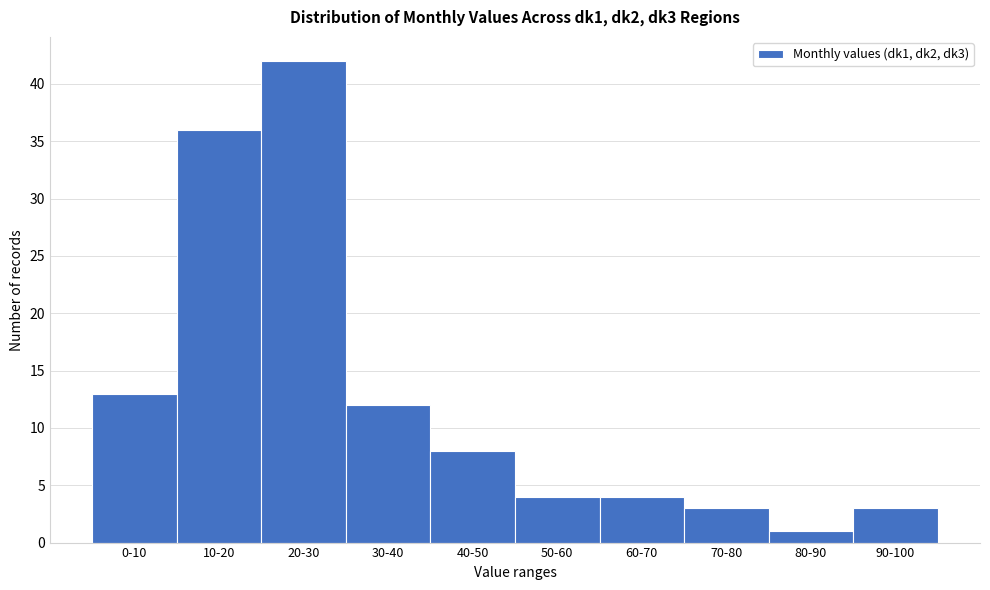

Reading left to right, what are all the values shown in this chart?

13	36	42	12	8	4	4	3	1	3